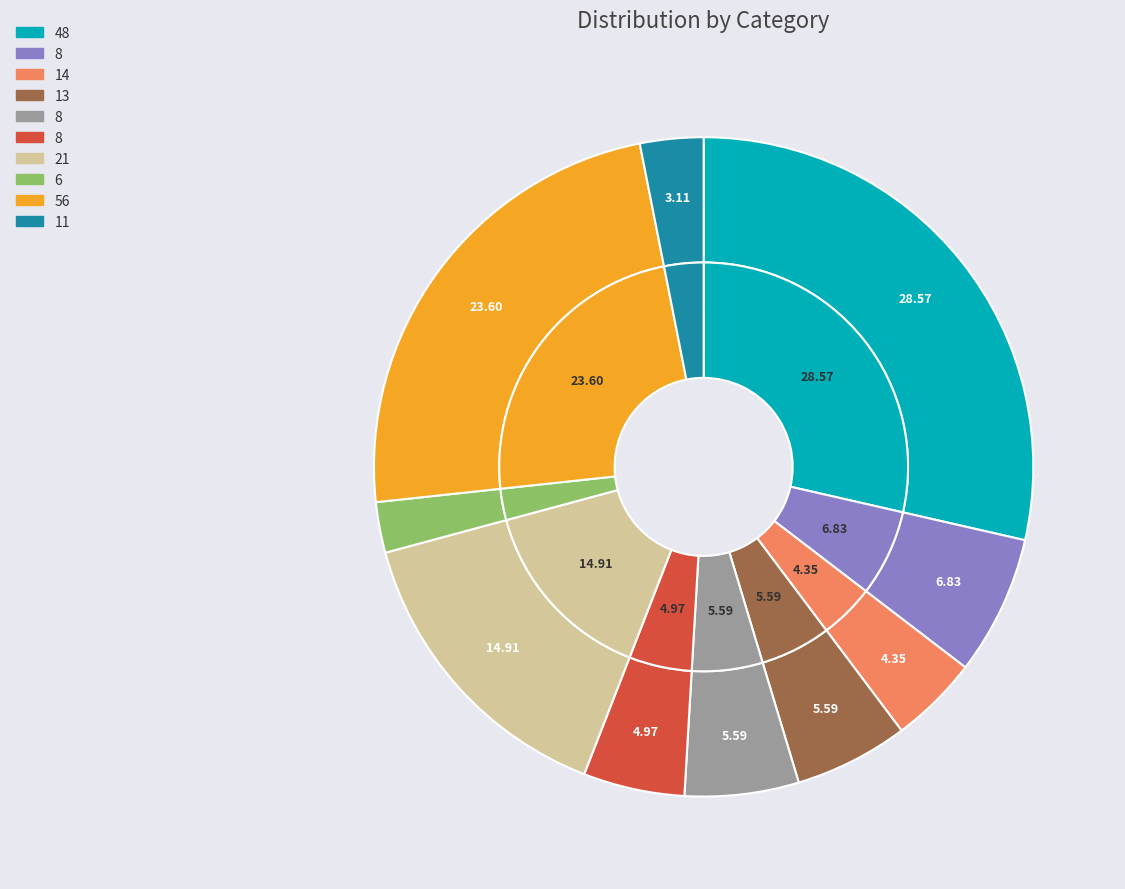

Does 11 account for over 50% of the chart?

No